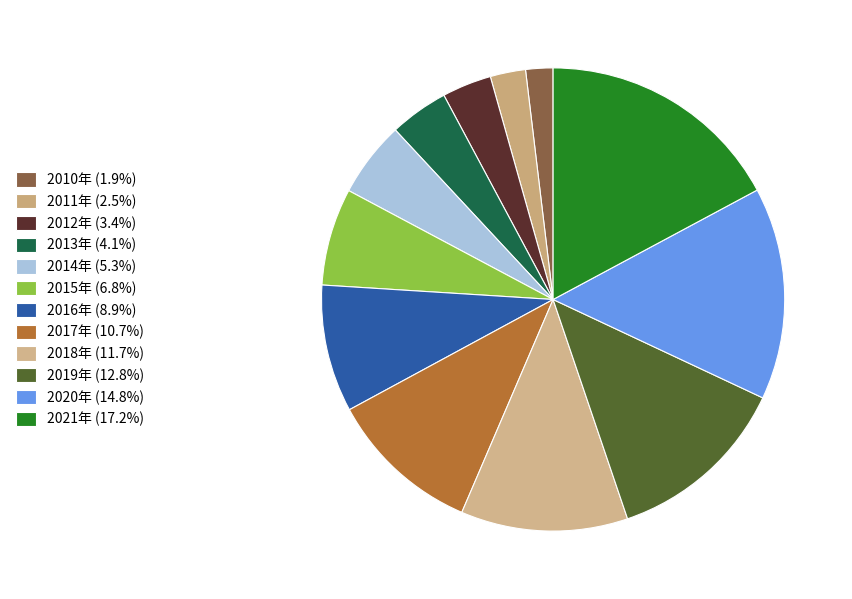

How many segments does this pie chart have?

12